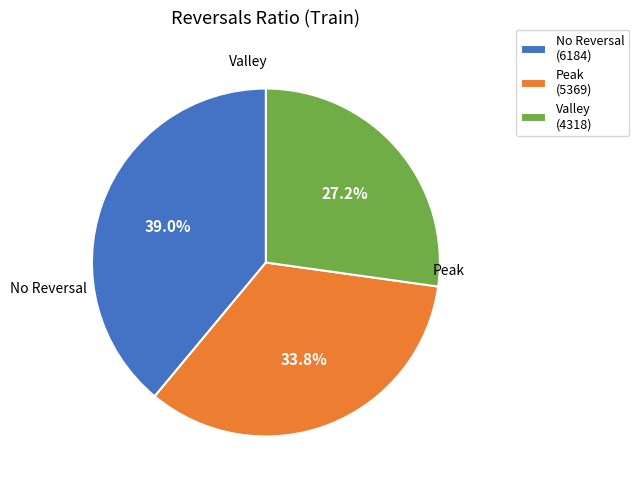

Is there a majority slice in this chart?

No